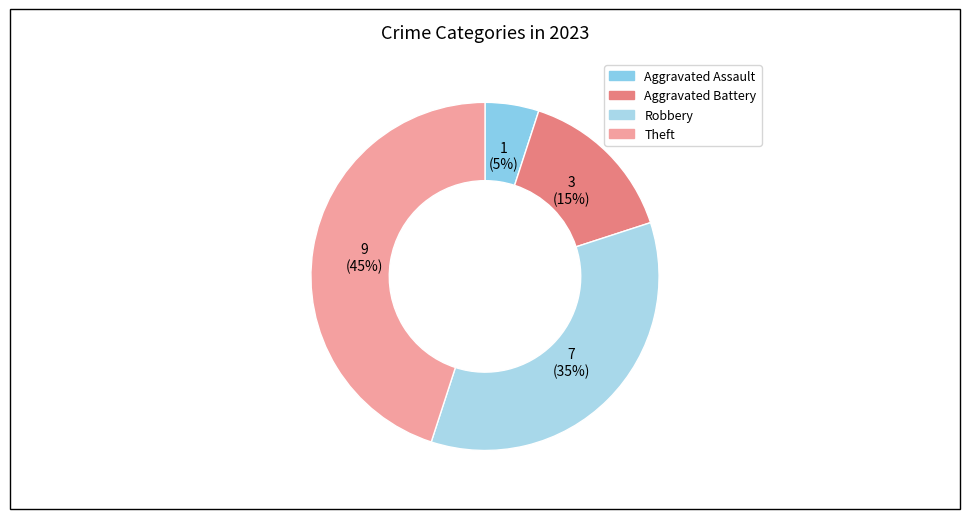

What percentage is the Robbery slice, to the nearest percent?

35%